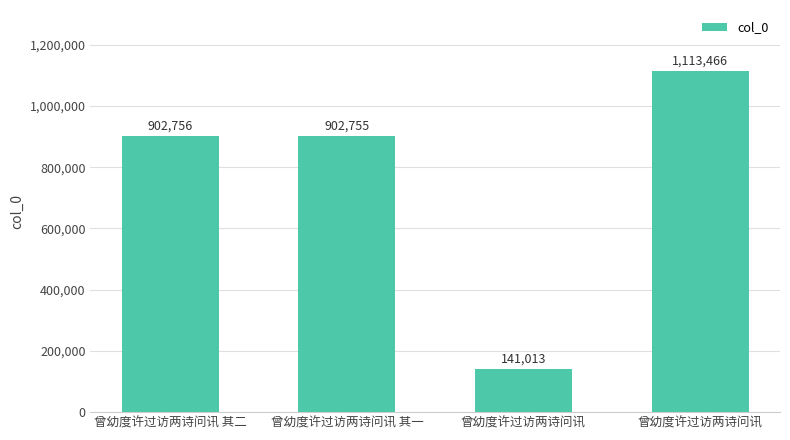

How many bars are there in total?

4